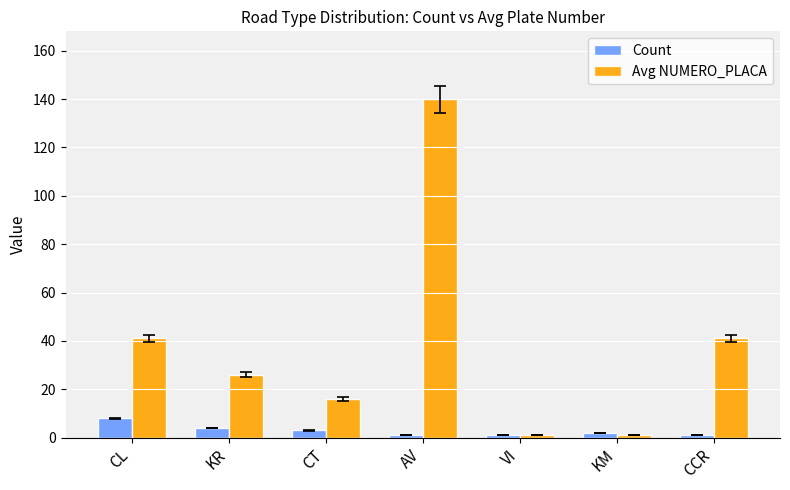

Is it true that Avg NUMERO_PLACA equals 28 at CT?

False